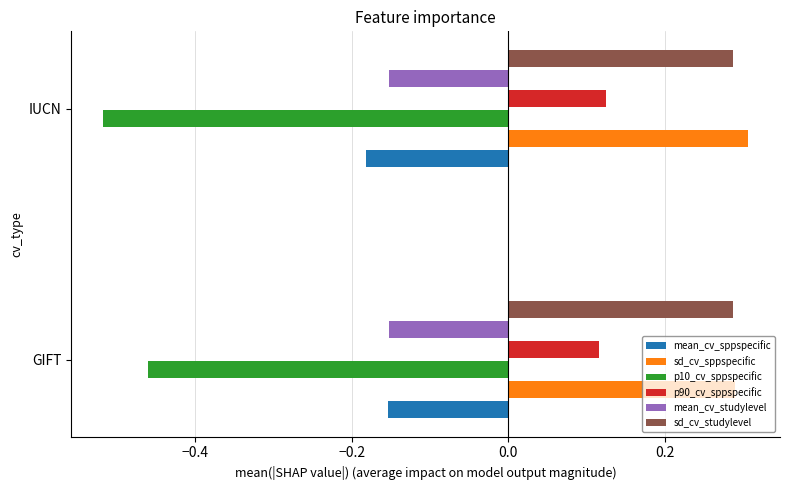

True or false: mean_cv_sppspecific has a value of -0.3 at GIFT.

False